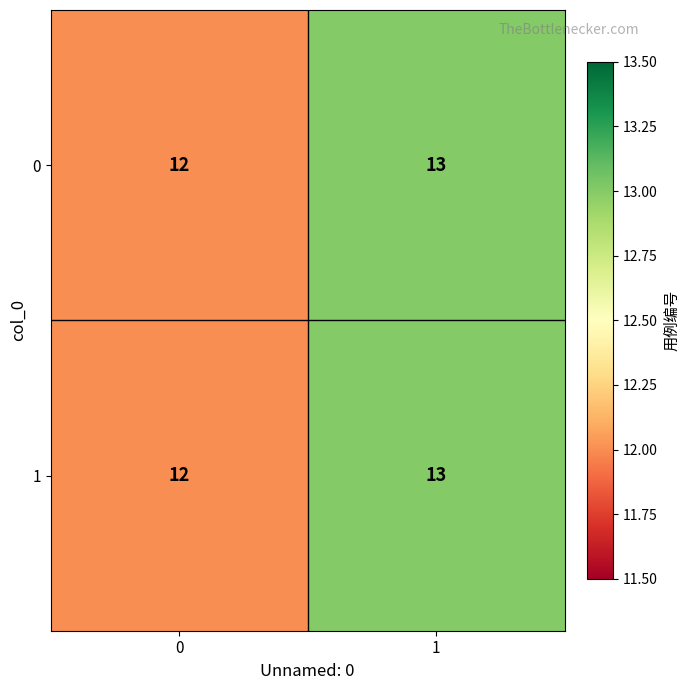

What is the sum of all 1 values?

25